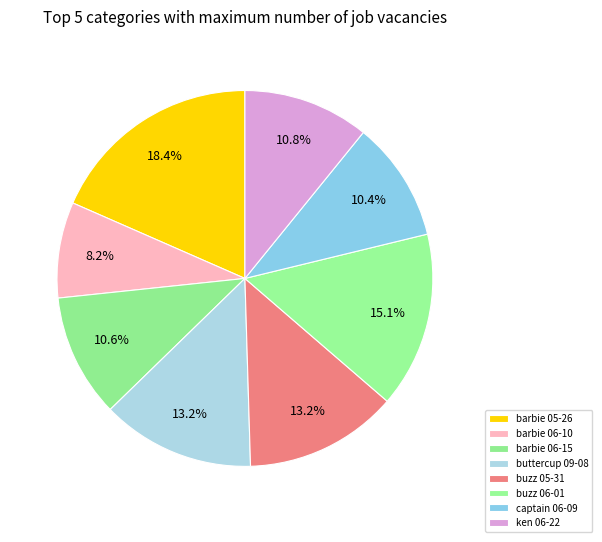

Count the number of slices in the pie.

8